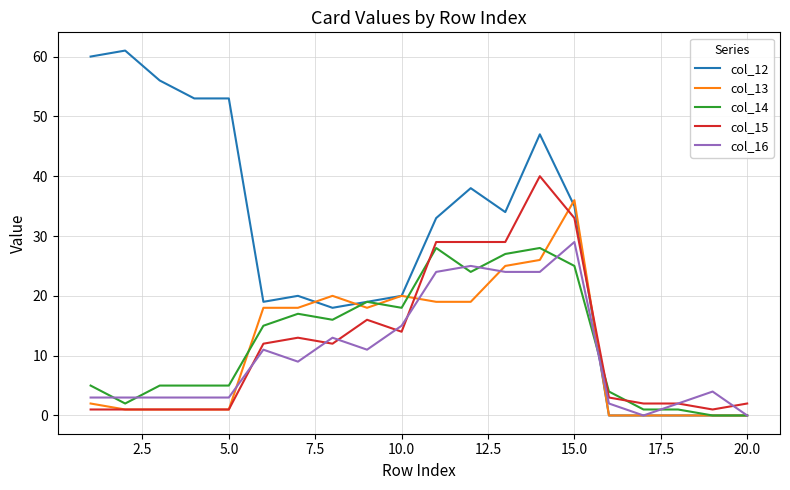

What is the maximum value shown in the chart?

61